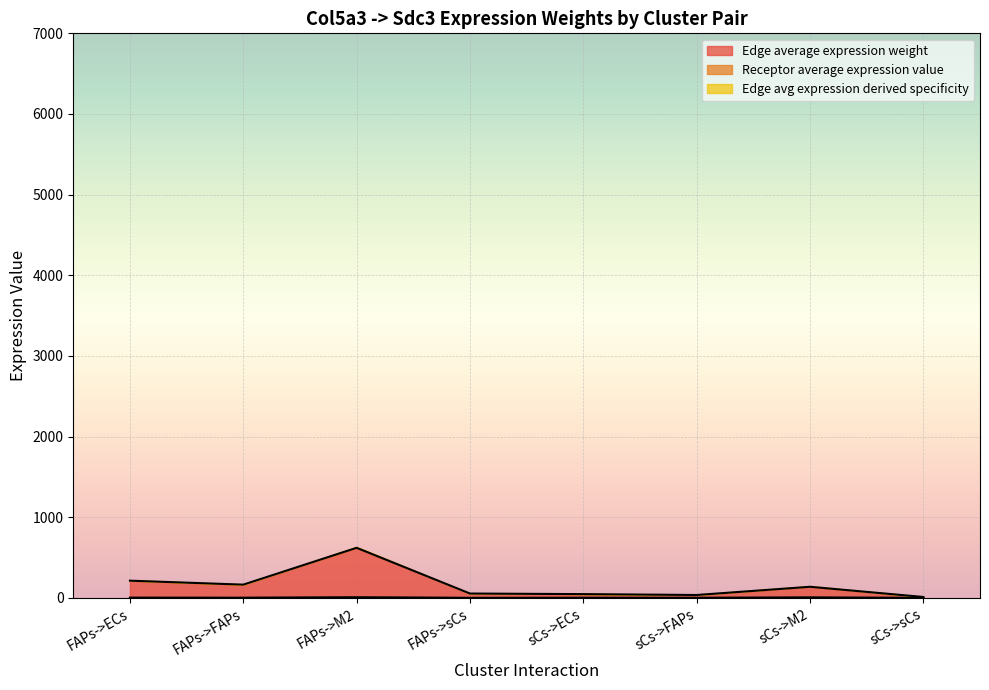

At how many categories does at least one series exceed 179?

2